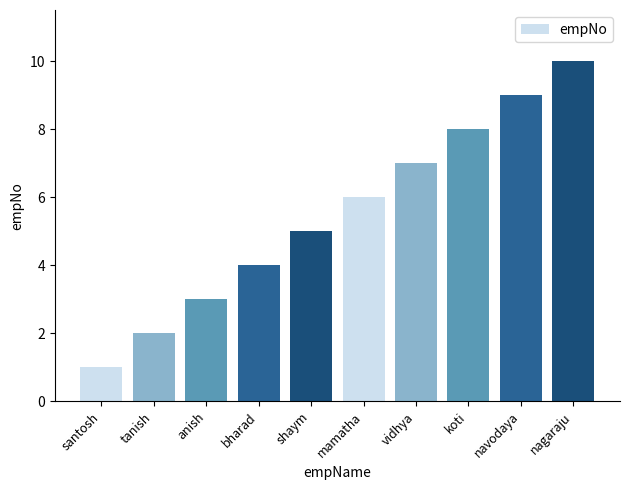

Count the values in the range 3 to 8.

6